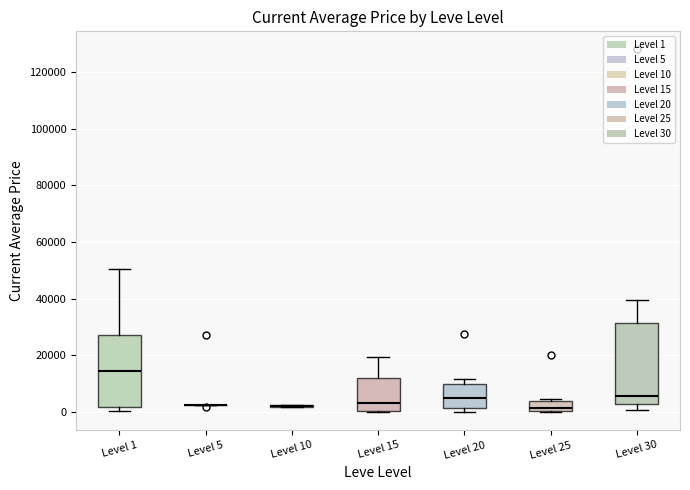

Where does the median line of the box for Level 1 sit on the y-axis? The values are not printed on the chart, so give them approximately, as read against the axis.

14000